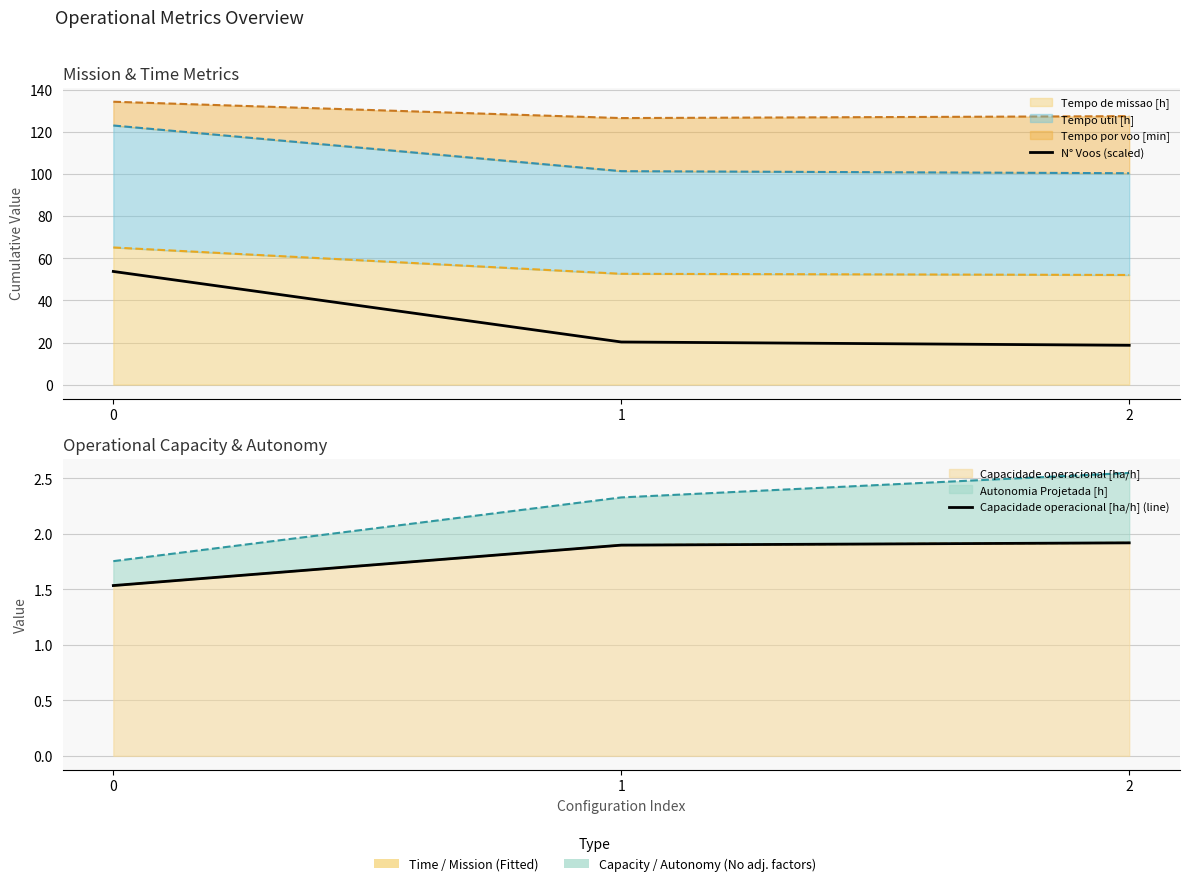

Read the N° Voos (scaled) value at 2.

18.7